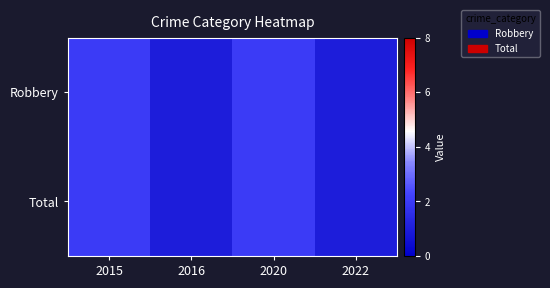

Rank the series by their maximum value, from highest to lowest.

Robbery, Total